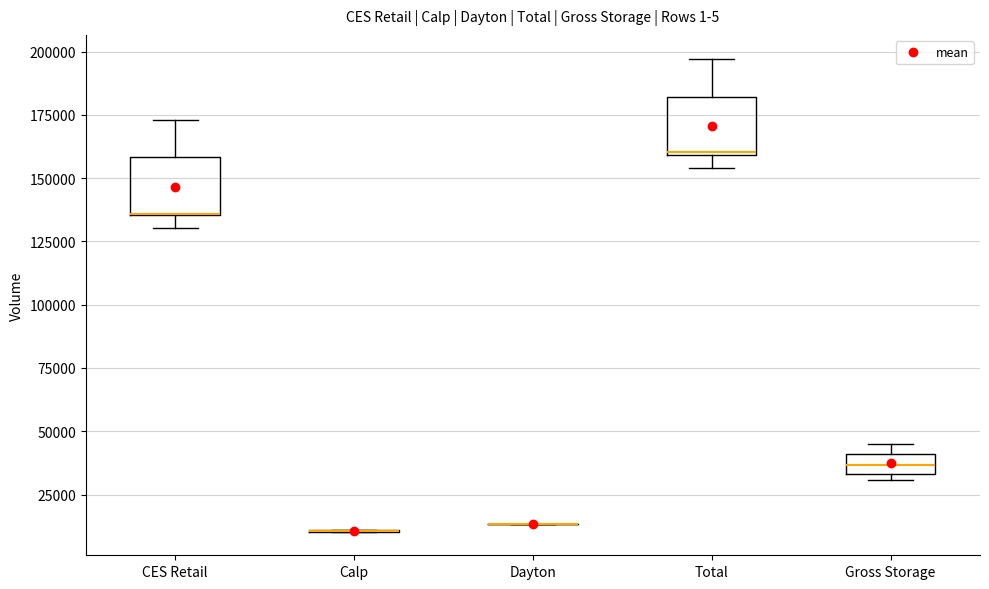

Where is the upper edge of the box for Total on the y-axis? The values are not printed on the chart, so give them approximately, as read against the axis.

180000